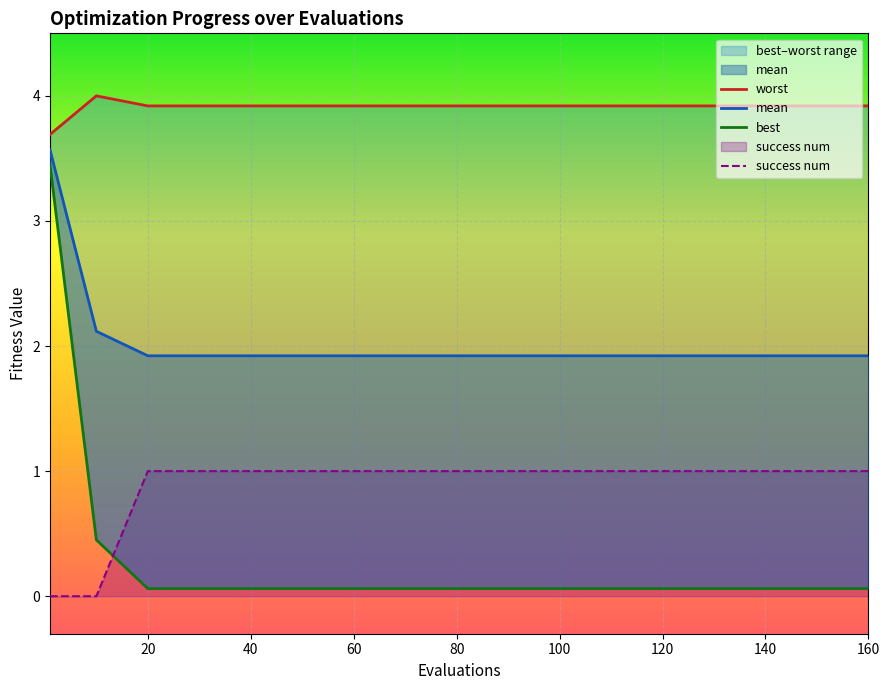

Rank the series by their average value, from highest to lowest.

worst, mean, success_num, best